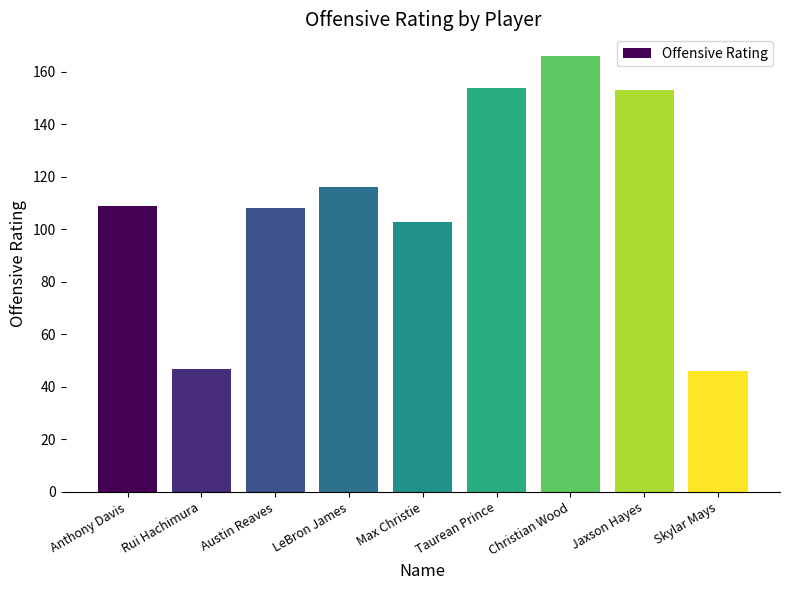

How many bars are there in total?

9